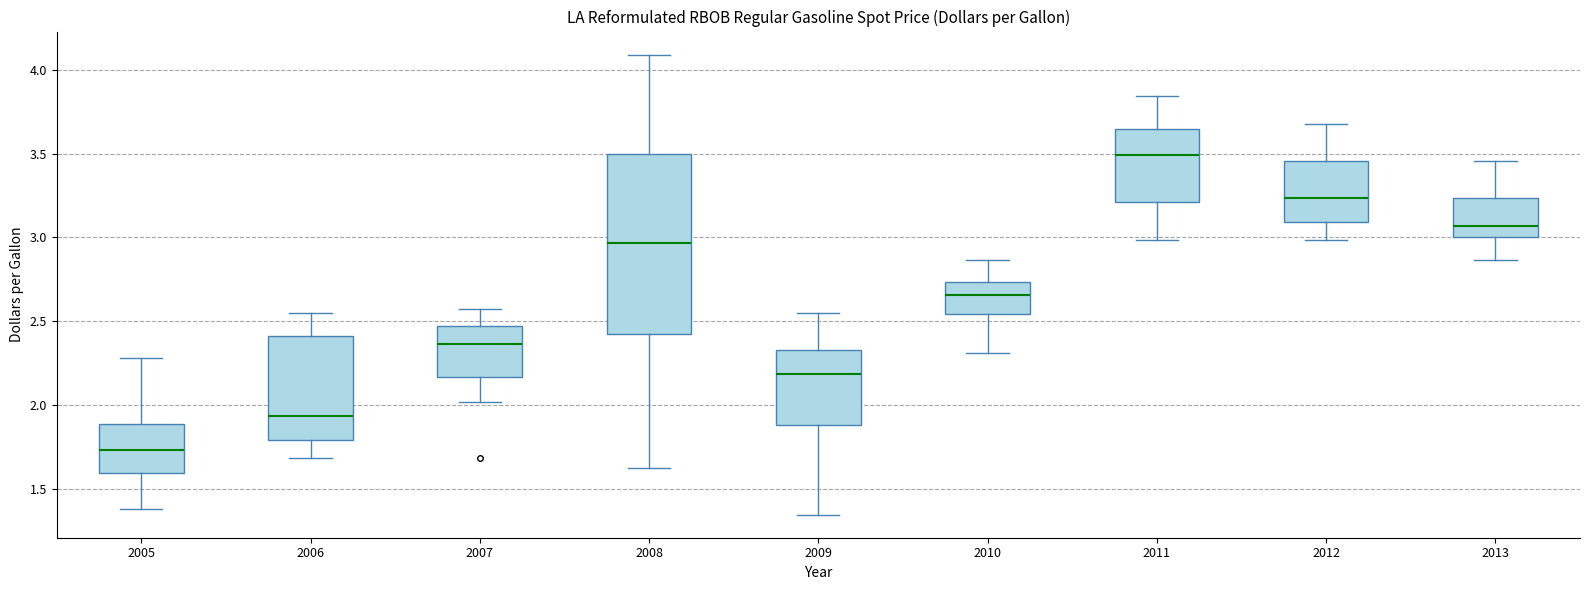

Which box is the tallest, from its lower edge to its upper edge?

2008